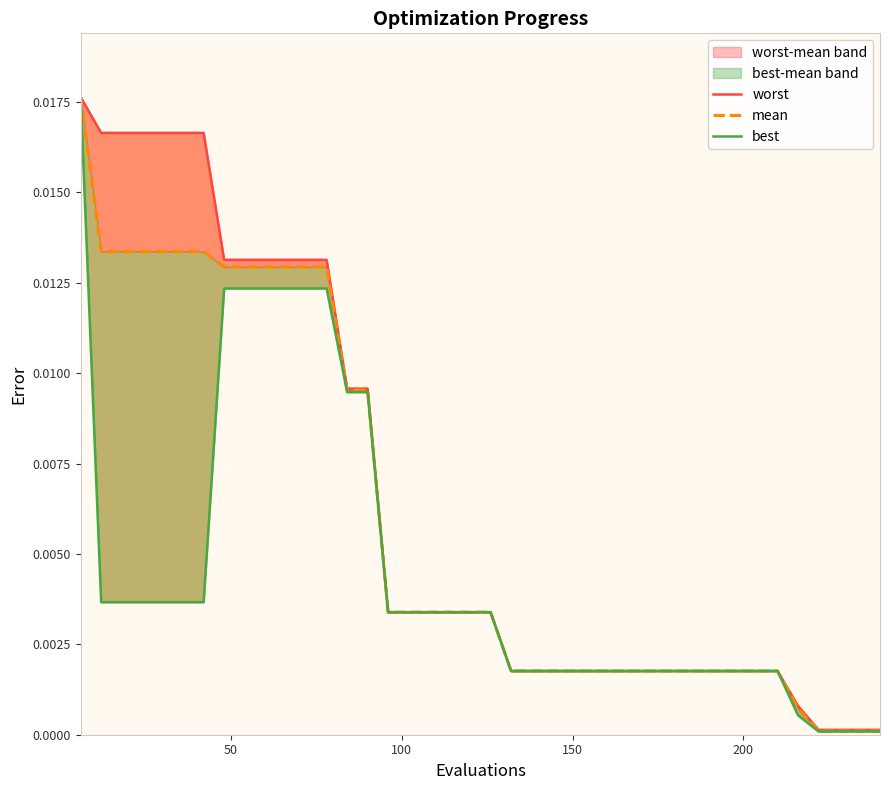

What are all the series names shown in the legend?

worst, mean, best